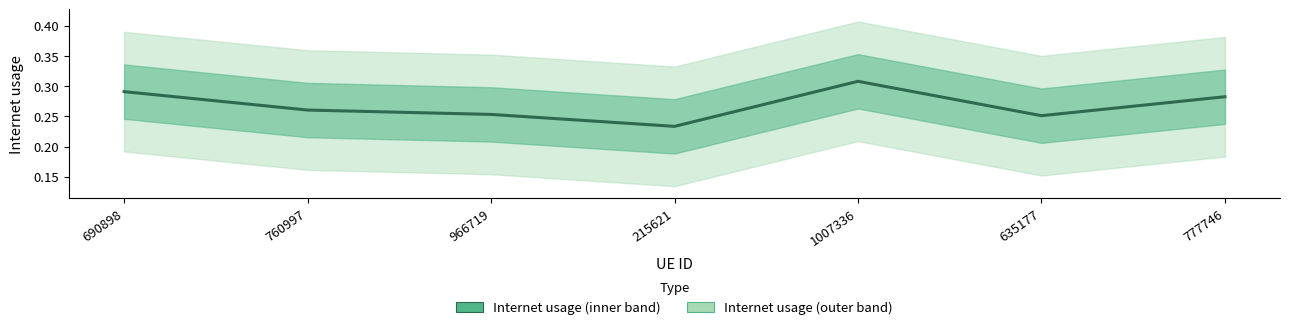

What is the label of the 6th point from the left?

635177